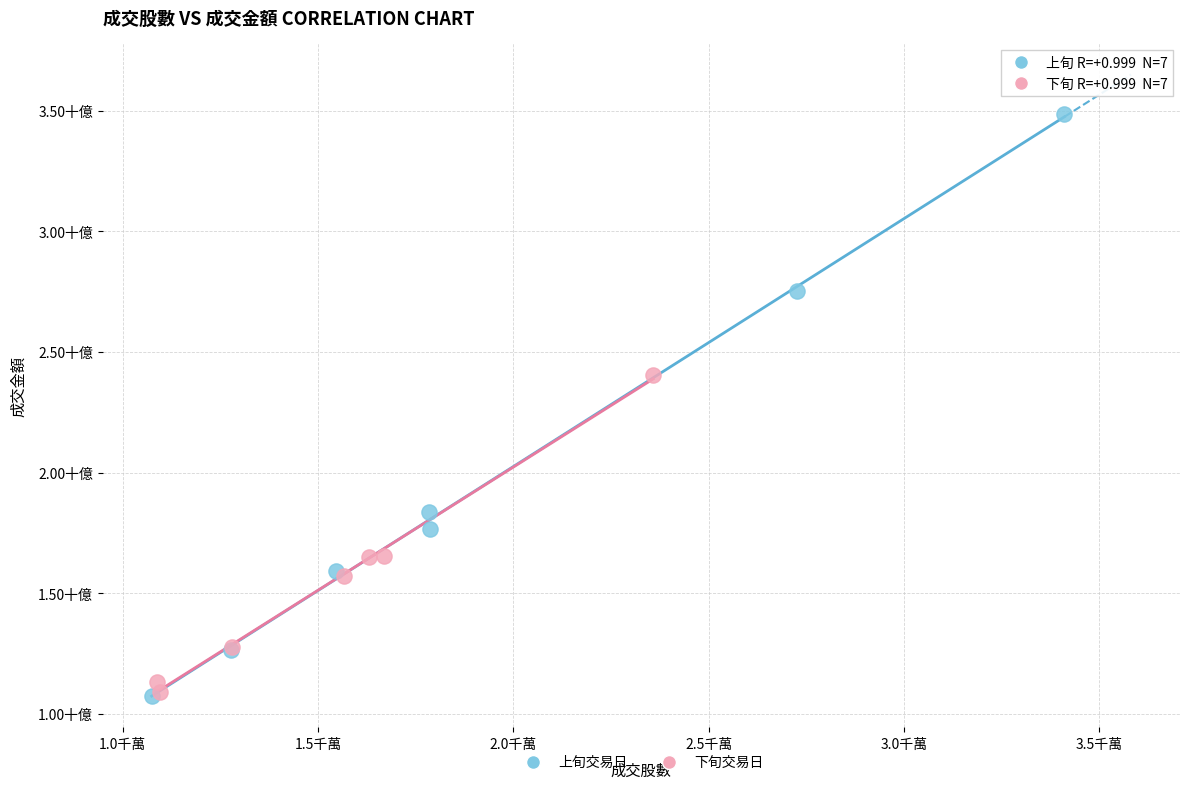

What are all the series names shown in the legend?

上旬交易日, 下旬交易日